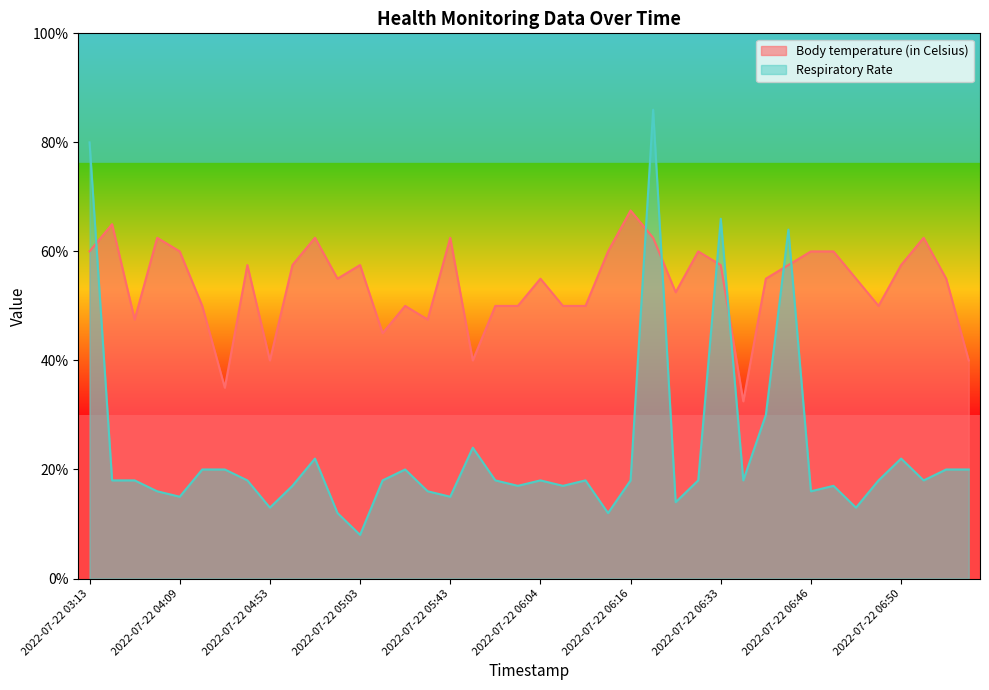

How many interior local valleys does the Respiratory Rate series have?

12